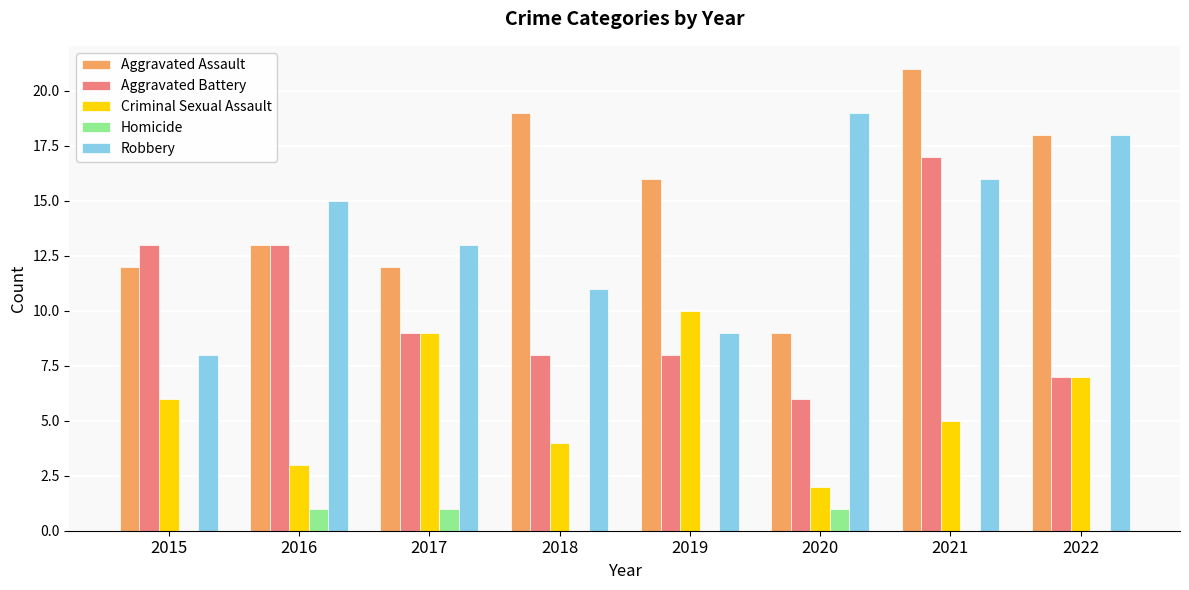

At which category is the sum across all series the highest?

2021